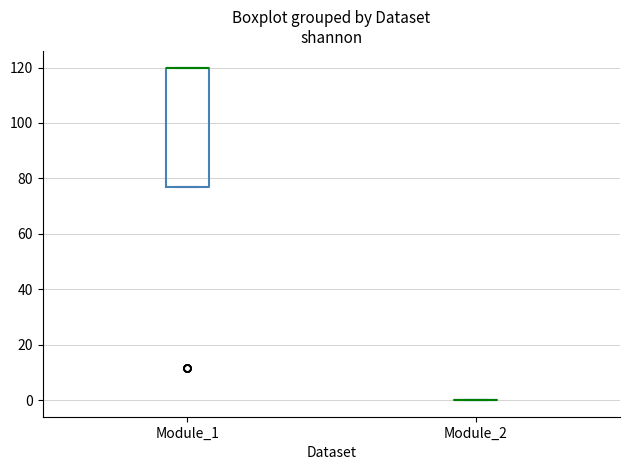

Reading left to right, read every box against the y-axis: the position of its median line, the range the box covers, and the ends of its whiskers. The values are not printed on the chart, so give them approximately, as read against the axis.

Module_1: median 120 (drawn on the box's upper edge), box 76 to 120, whiskers 76 to 120
Module_2: box collapsed to a line at 0, whiskers 0 to 0